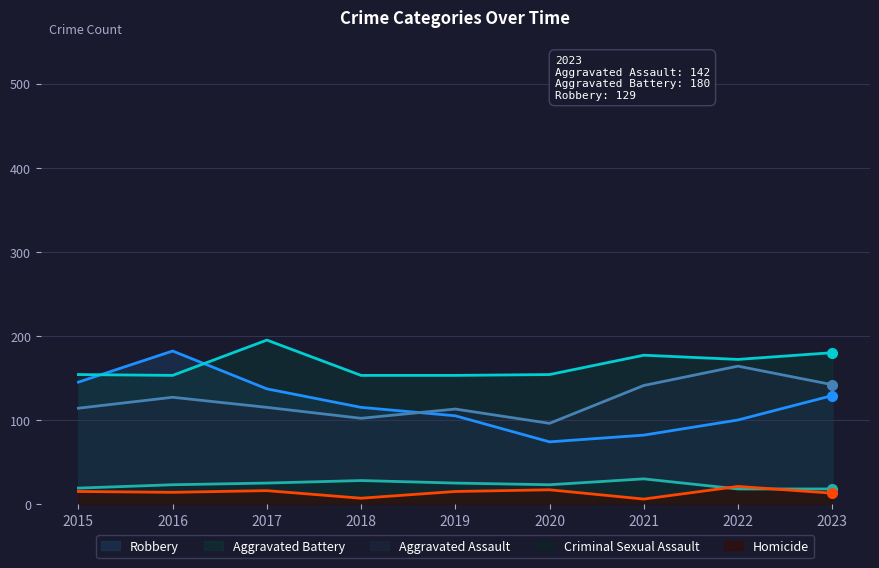

At which label does Homicide first exceed 15?

2017